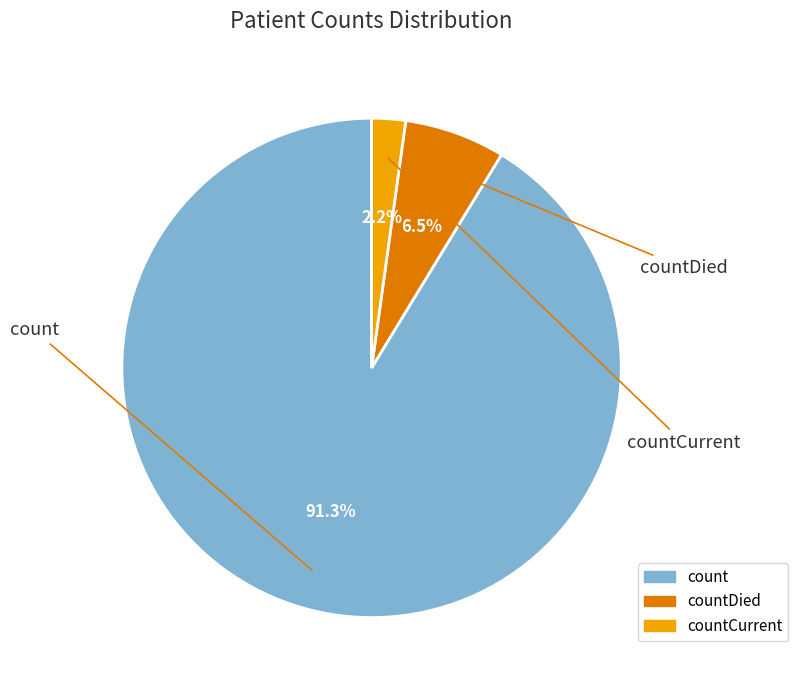

Is there a majority slice in this chart?

Yes